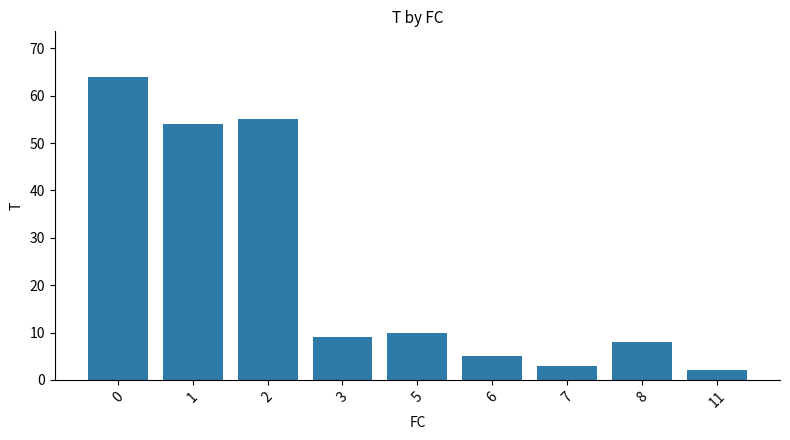

How many distinct data groups are displayed?

1